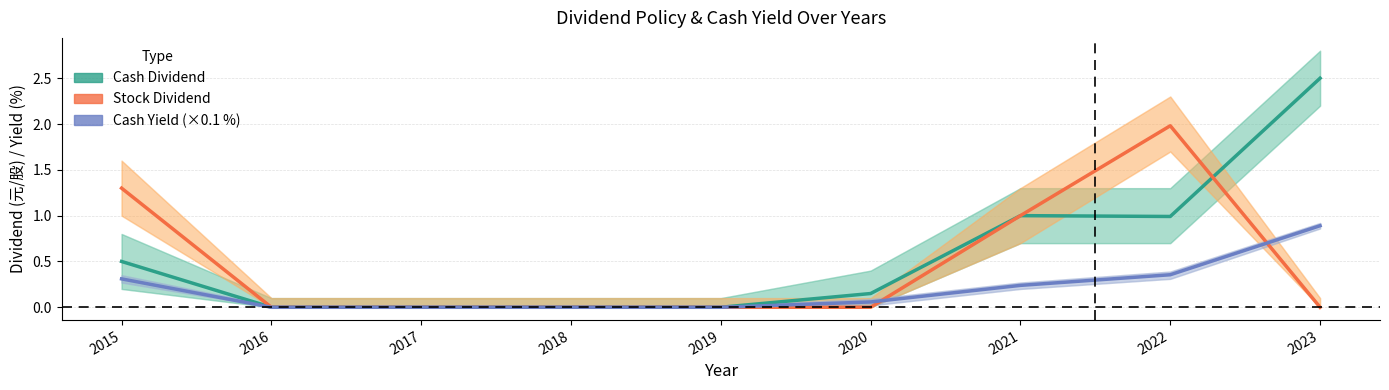

True or false: Cash Dividend has a value of 0.2 at 2020.

False